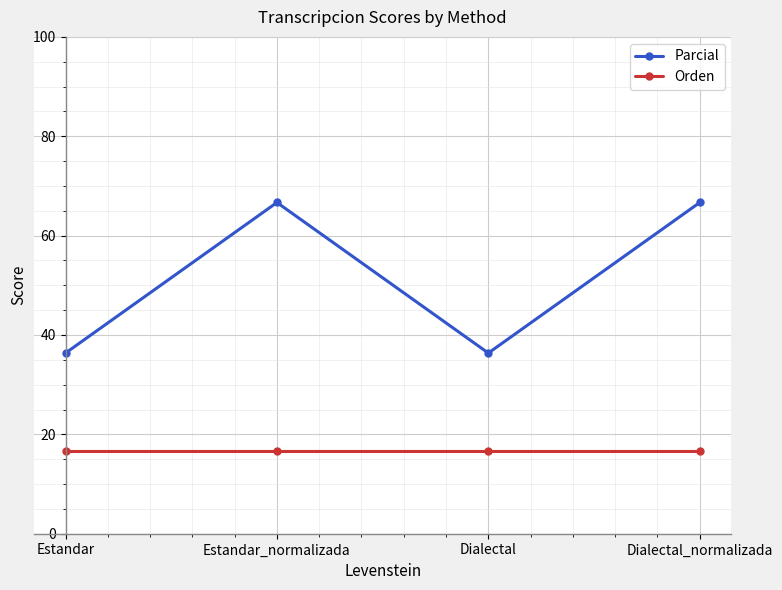

Between Estandar and Dialectal_normalizada, which series saw the biggest shift?

Parcial